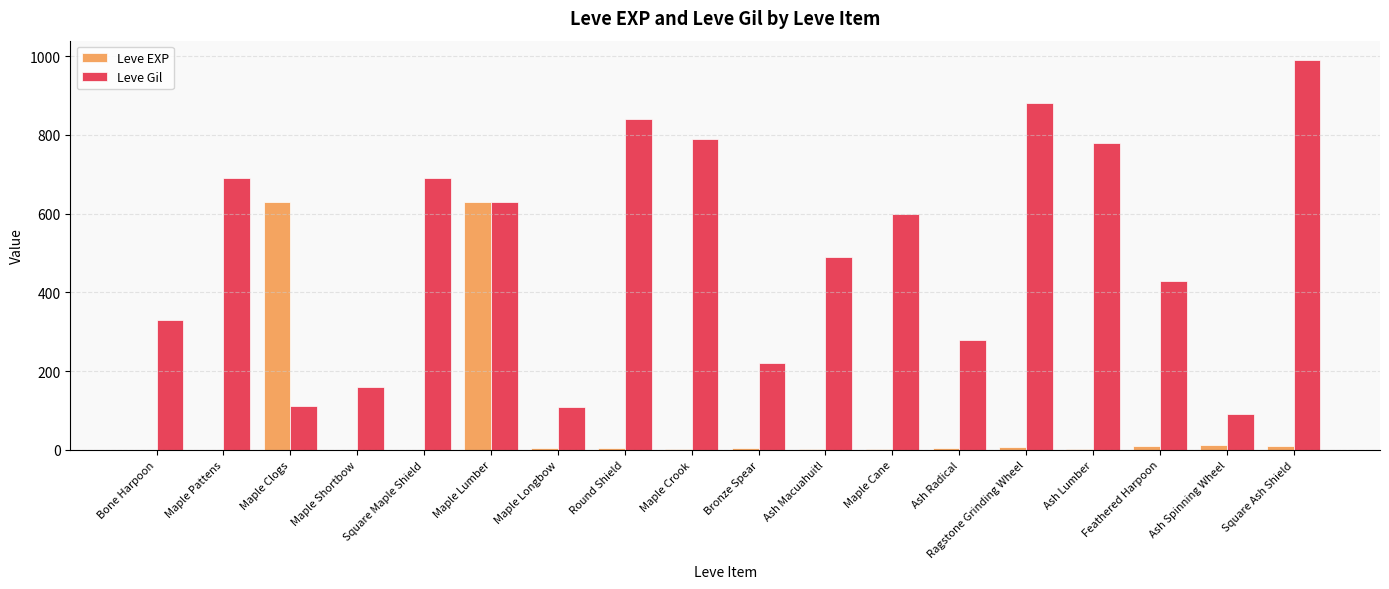

Which label corresponds to the largest value in the chart?

Square Ash Shield